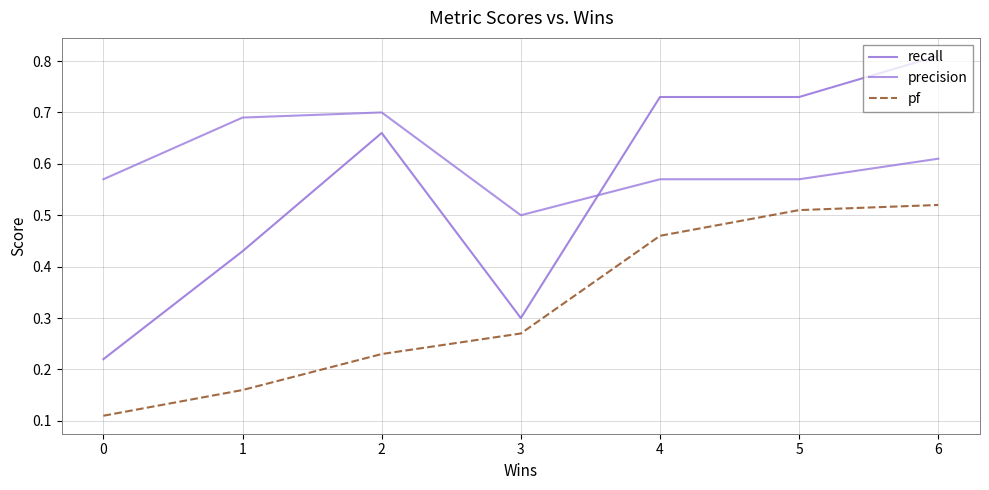

True or false: recall and pf intersect in this chart.

False